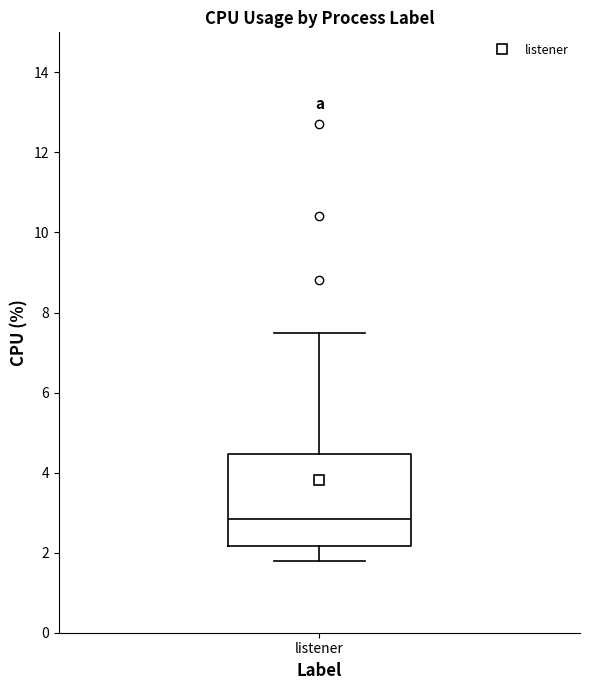

Where does the median line of the box for listener sit on the y-axis? The values are not printed on the chart, so give them approximately, as read against the axis.

2.8